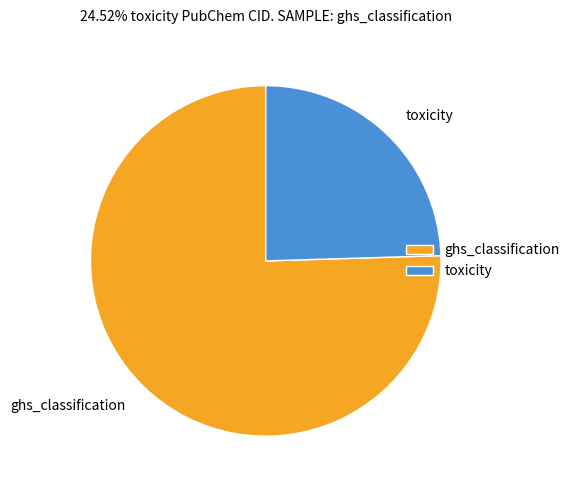

Does toxicity represent more than half of the total?

No